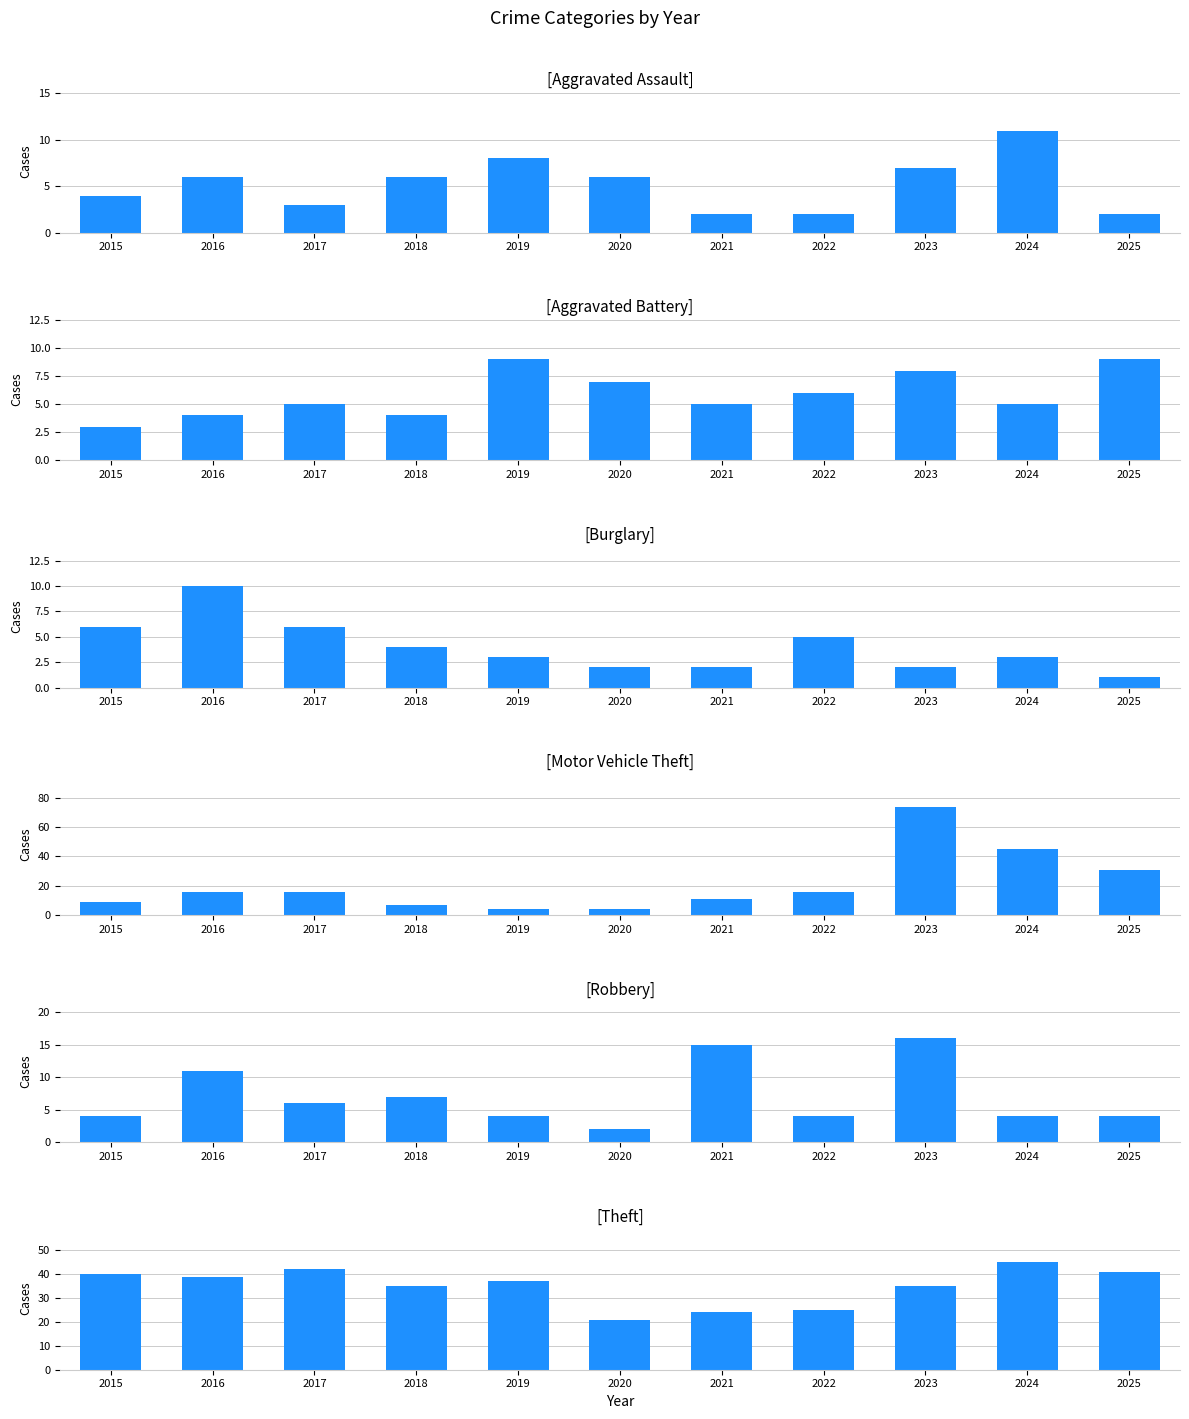

List the labels in order of Robbery value, largest first.

2023, 2021, 2016, 2018, 2017, 2015, 2019, 2022, 2024, 2025, 2020